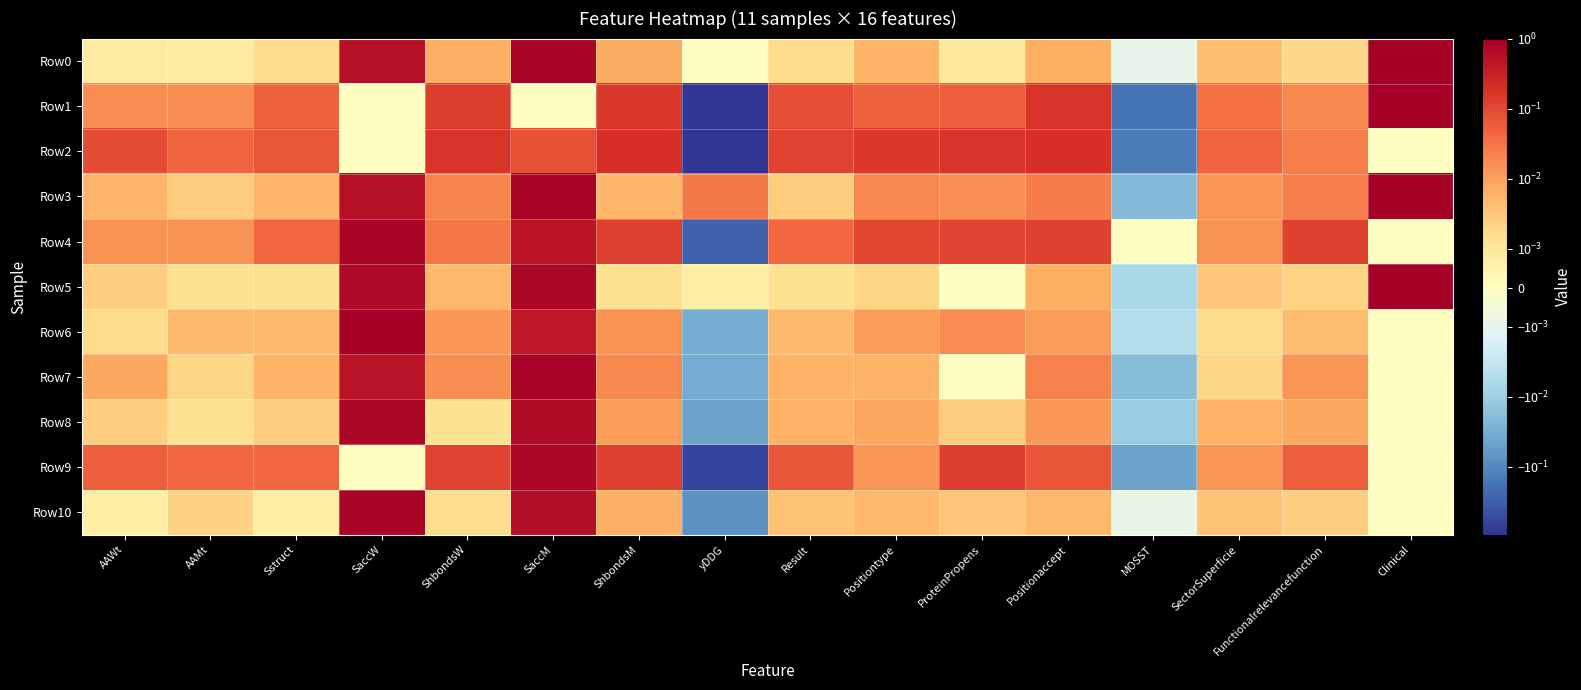

Which series has the widest spread of values?

Row1